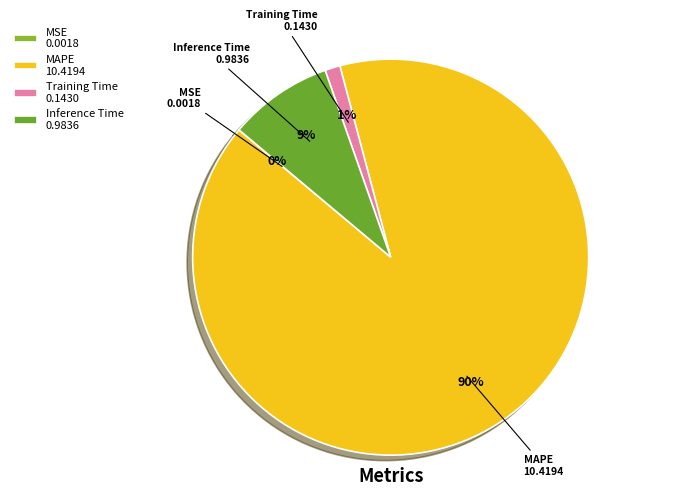

True or false: Inference Time accounts for 9% of the total.

True